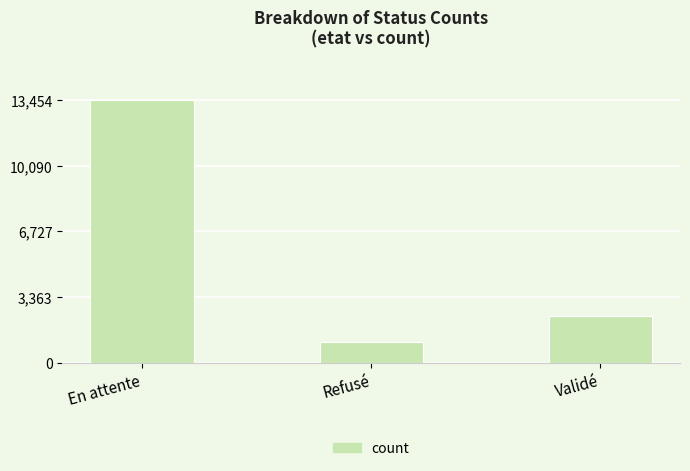

Rank the categories by value from lowest to highest.

Refusé, Validé, En attente